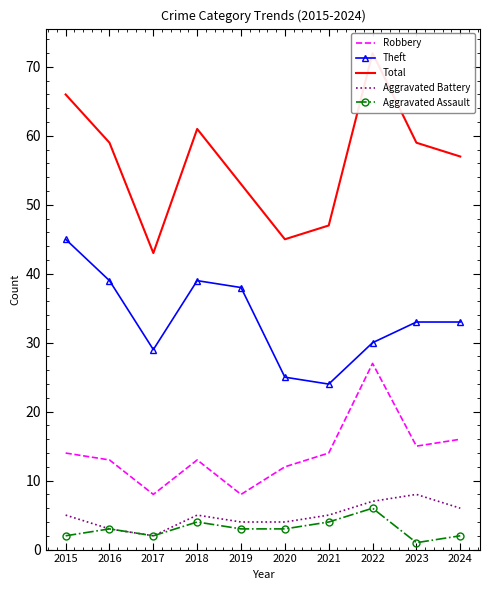

What is the minimum value shown in the chart?

1